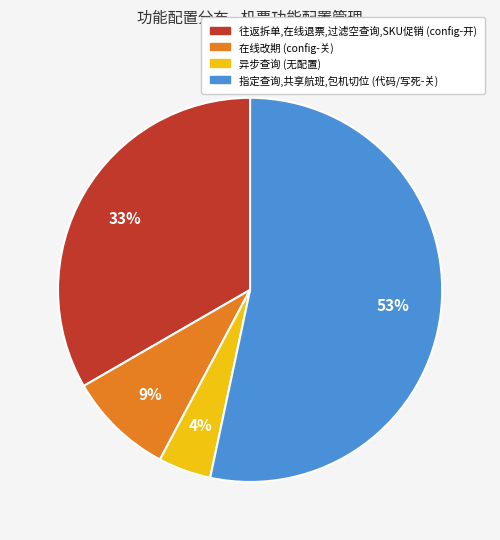

What is the ratio of the value at 往返拆单,在线退票,过滤空查询,SKU促销 (config-开) to the value at 指定查询,共享航班,包机切位 (代码/写死-关)?

0.6